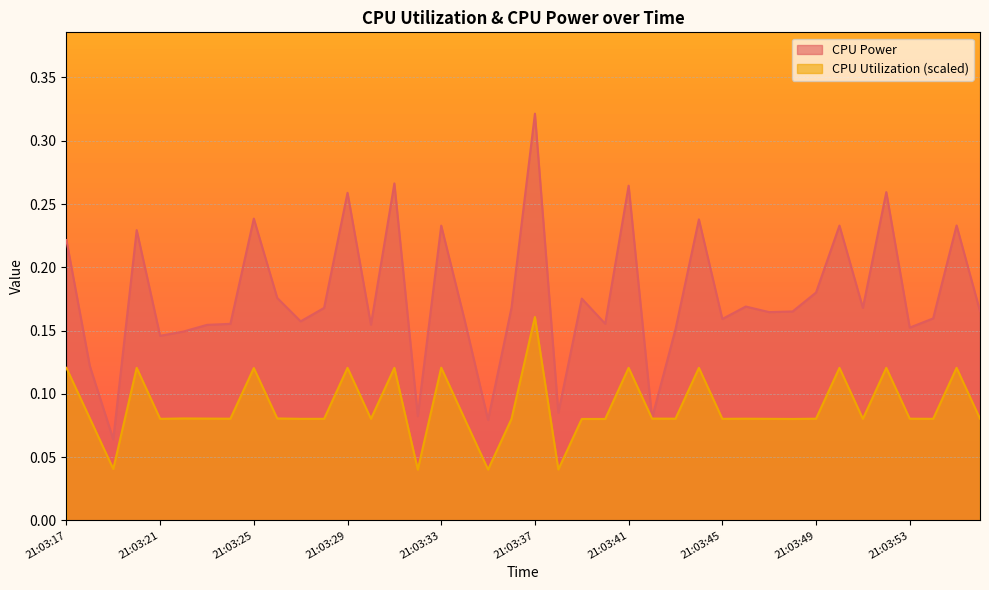

Reading right to left, list all the values displayed in this chart.

CPU Power: 21:03:56=0.2	21:03:55=0.2	21:03:54=0.2	21:03:53=0.2	21:03:52=0.3	21:03:51=0.2	21:03:50=0.2	21:03:49=0.2	21:03:48=0.2	21:03:47=0.2	21:03:46=0.2	21:03:45=0.2	21:03:44=0.2	21:03:43=0.2	21:03:42=0.1	21:03:41=0.3	21:03:40=0.2	21:03:39=0.2	21:03:38=0.1	21:03:37=0.3	21:03:36=0.2	21:03:35=0.1	21:03:34=0.2	21:03:33=0.2	21:03:32=0.1	21:03:31=0.3	21:03:30=0.2	21:03:29=0.3	21:03:28=0.2	21:03:27=0.2	21:03:26=0.2	21:03:25=0.2	21:03:24=0.2	21:03:23=0.2	21:03:22=0.1	21:03:21=0.1	21:03:20=0.2	21:03:19=0.1	21:03:18=0.1	21:03:17=0.2
CPU Utilization: 21:03:56=0.1	21:03:55=0.1	21:03:54=0.1	21:03:53=0.1	21:03:52=0.1	21:03:51=0.1	21:03:50=0.1	21:03:49=0.1	21:03:48=0.1	21:03:47=0.1	21:03:46=0.1	21:03:45=0.1	21:03:44=0.1	21:03:43=0.1	21:03:42=0.1	21:03:41=0.1	21:03:40=0.1	21:03:39=0.1	21:03:38=0.0	21:03:37=0.2	21:03:36=0.1	21:03:35=0.0	21:03:34=0.1	21:03:33=0.1	21:03:32=0.0	21:03:31=0.1	21:03:30=0.1	21:03:29=0.1	21:03:28=0.1	21:03:27=0.1	21:03:26=0.1	21:03:25=0.1	21:03:24=0.1	21:03:23=0.1	21:03:22=0.1	21:03:21=0.1	21:03:20=0.1	21:03:19=0.0	21:03:18=0.1	21:03:17=0.1